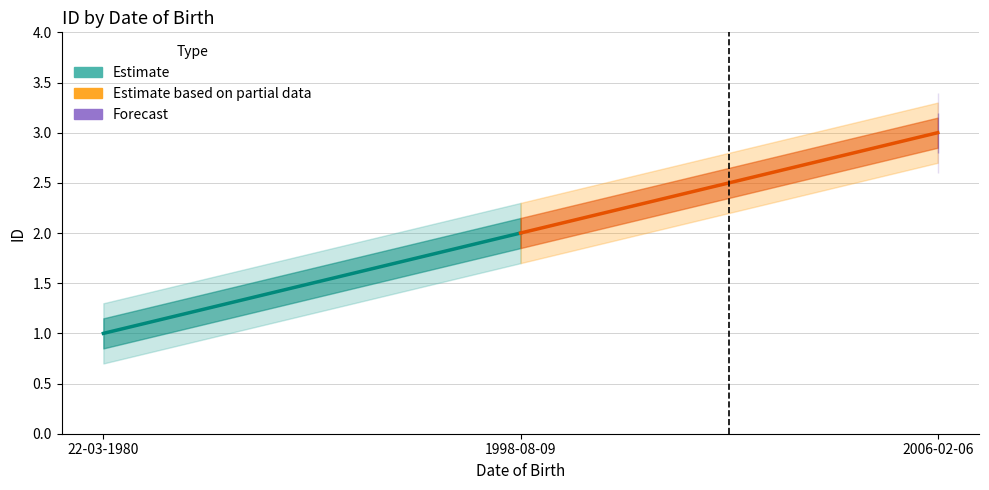

What is the label of the 1st point from the left?

22-03-1980